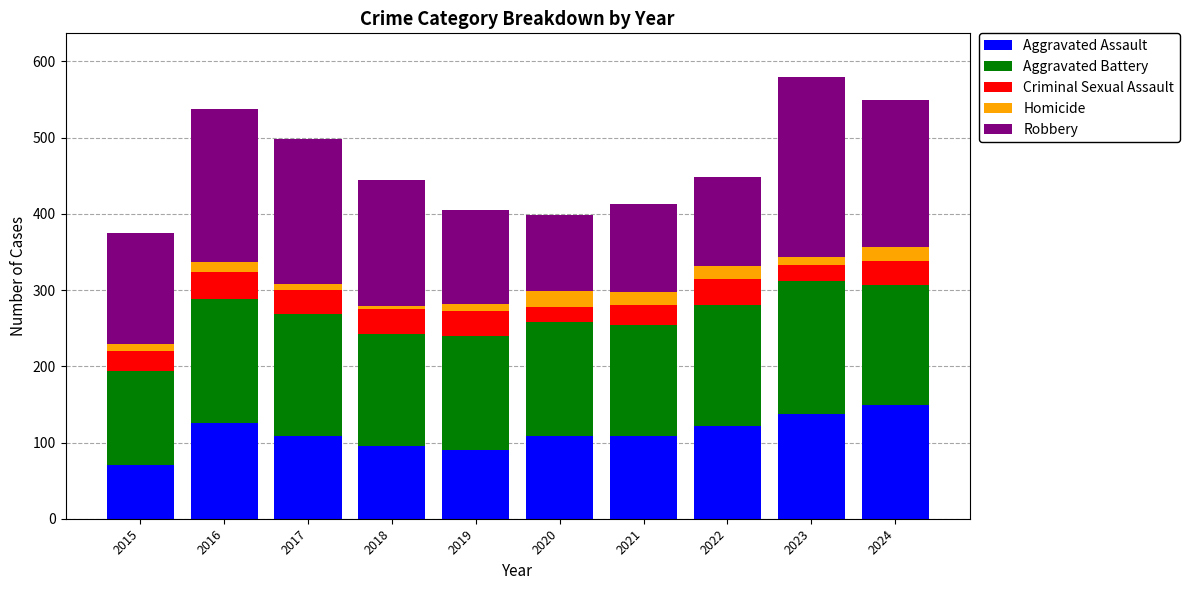

Where does the Aggravated Assault series first go above 109?

2016